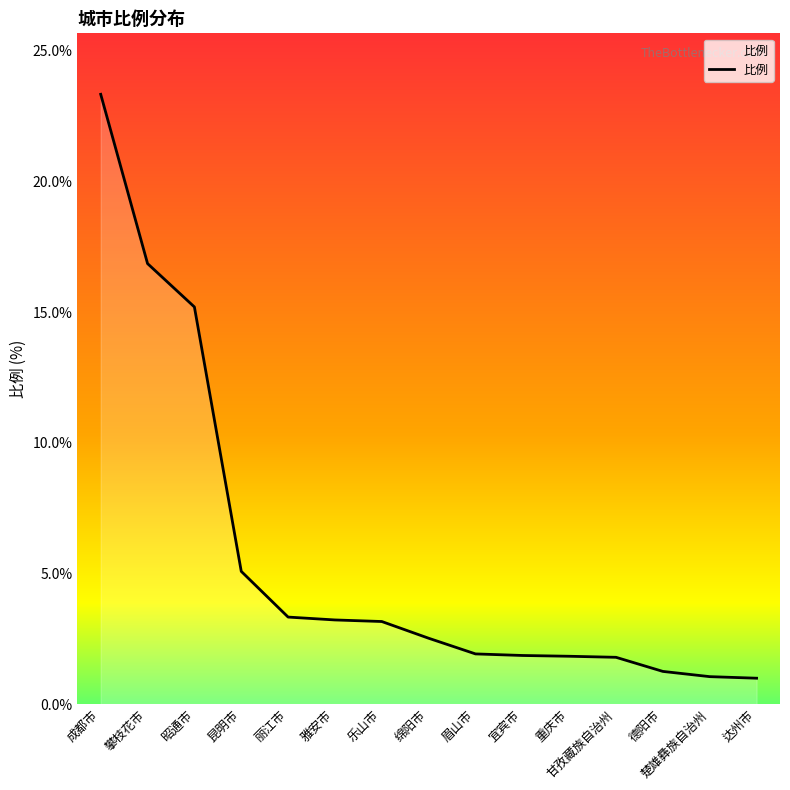

What is the approximate value at 成都市?

23.3